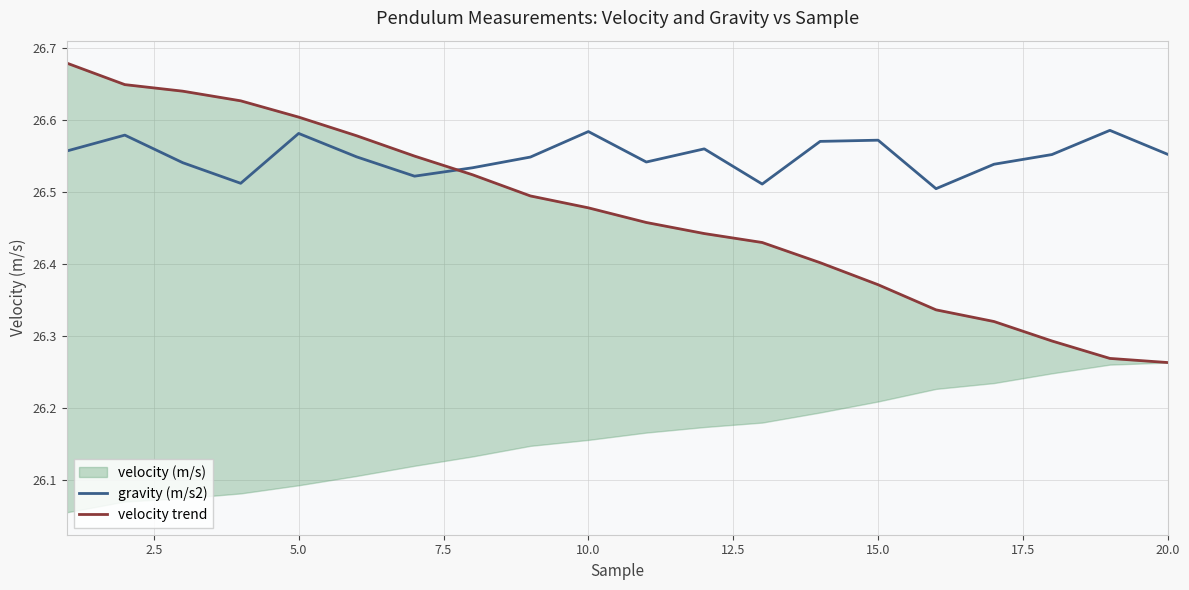

True or false: velocity trend has more than 0 points higher than both neighbors.

False